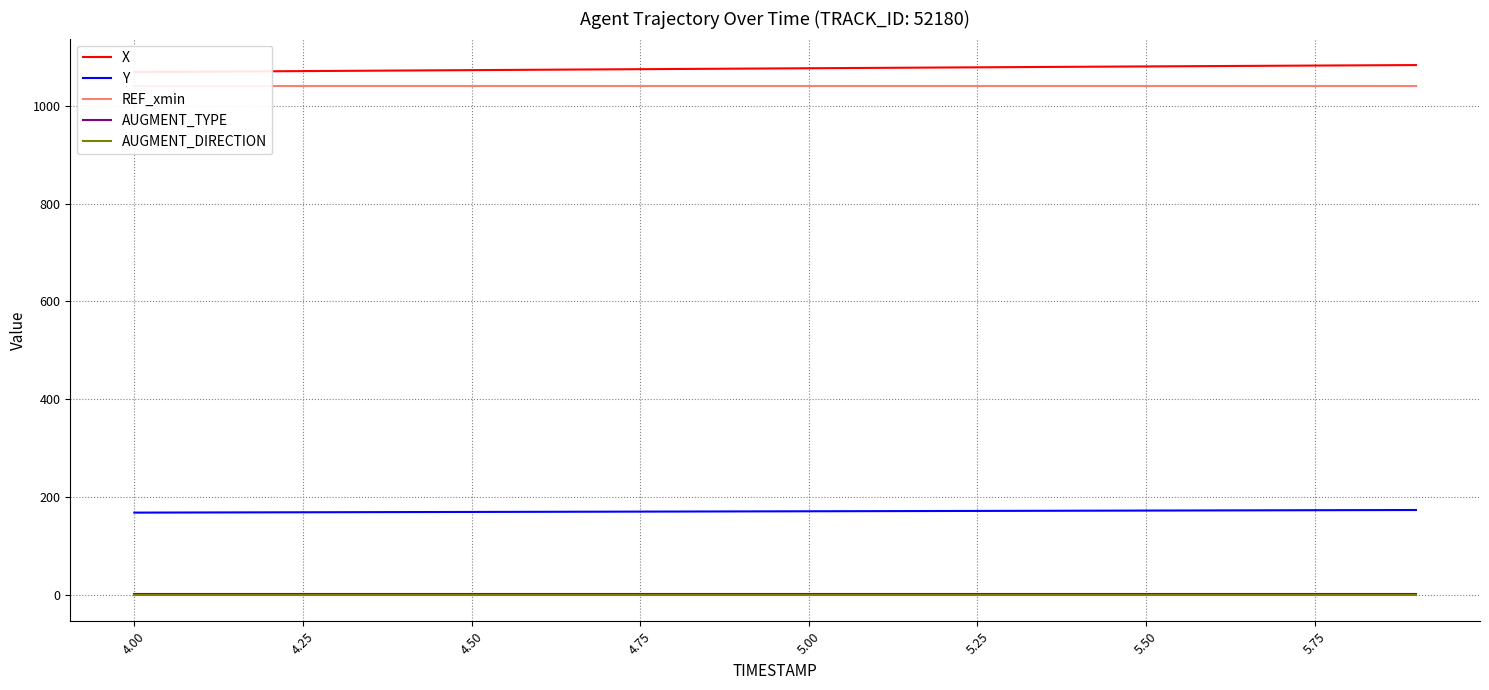

Reading left to right, transcribe all the data shown in this chart.

X: 1068.8	1069.6	1070.4	1071.2	1072.0	1072.8	1073.6	1074.4	1075.1	1075.9	1076.7	1077.4	1078.2	1078.9	1079.7	1080.4	1081.1	1081.8	1082.5	1083.2
Y: 168.1	168.3	168.6	168.9	169.2	169.4	169.7	170.0	170.2	170.5	170.8	171.1	171.4	171.7	171.9	172.2	172.5	172.8	173.1	173.4
REF_xmin: 1040.3	1040.3	1040.3	1040.3	1040.3	1040.3	1040.3	1040.3	1040.3	1040.3	1040.3	1040.3	1040.3	1040.3	1040.3	1040.3	1040.3	1040.3	1040.3	1040.3
AUGMENT_TYPE: 1.0	1.0	1.0	1.0	1.0	1.0	1.0	1.0	1.0	1.0	1.0	1.0	1.0	1.0	1.0	1.0	1.0	1.0	1.0	1.0
AUGMENT_DIRECTION: 0.0	0.0	0.0	0.0	0.0	0.0	0.0	0.0	0.0	0.0	0.0	0.0	0.0	0.0	0.0	0.0	0.0	0.0	0.0	0.0